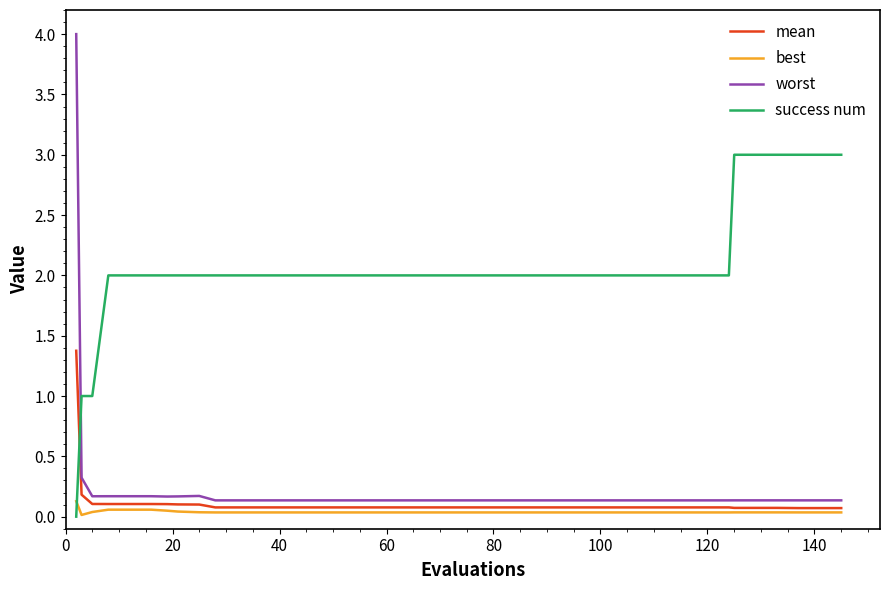

How many series are shown in this chart?

4